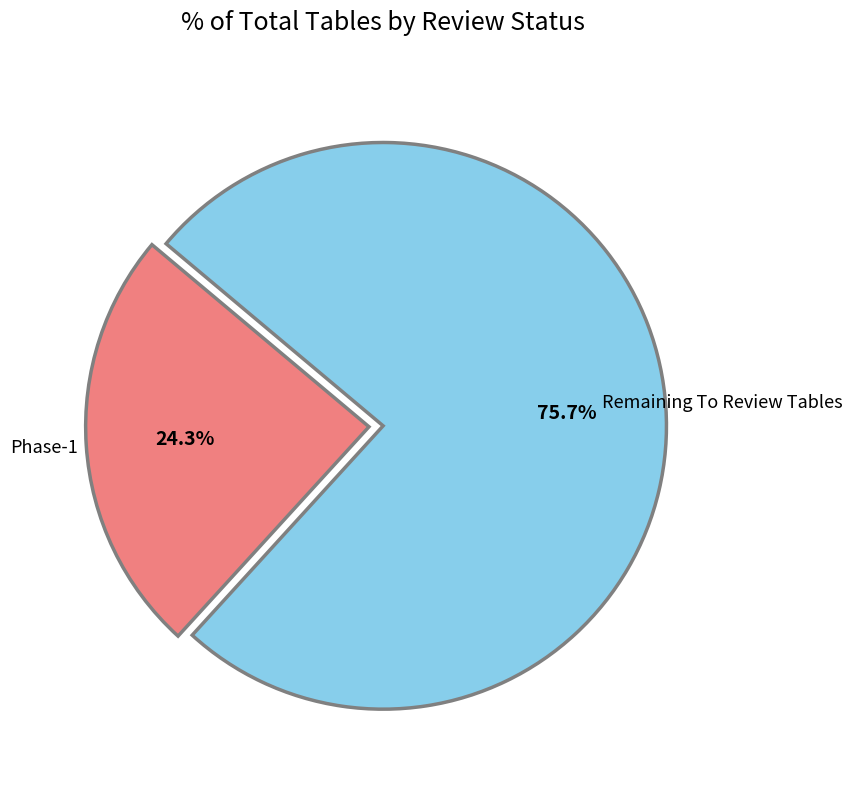

The Remaining To Review Tables slice represents 76% of the pie. True or false?

True